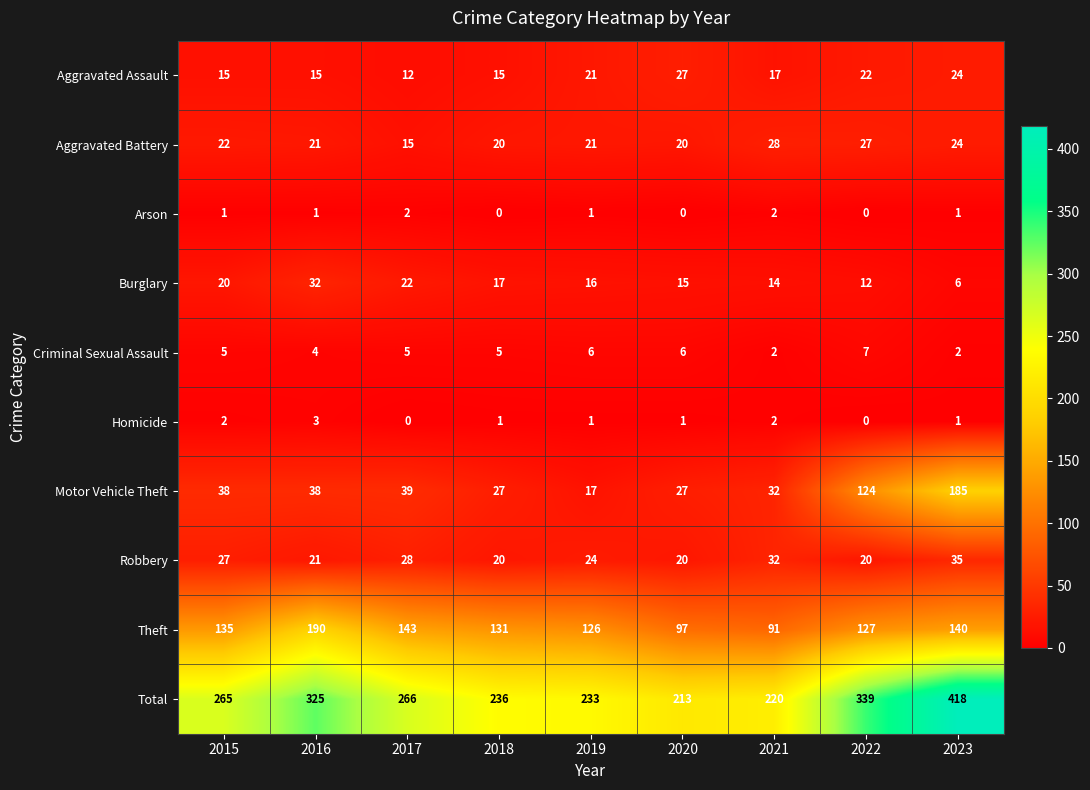

At which label is Burglary closest to 19?

2015